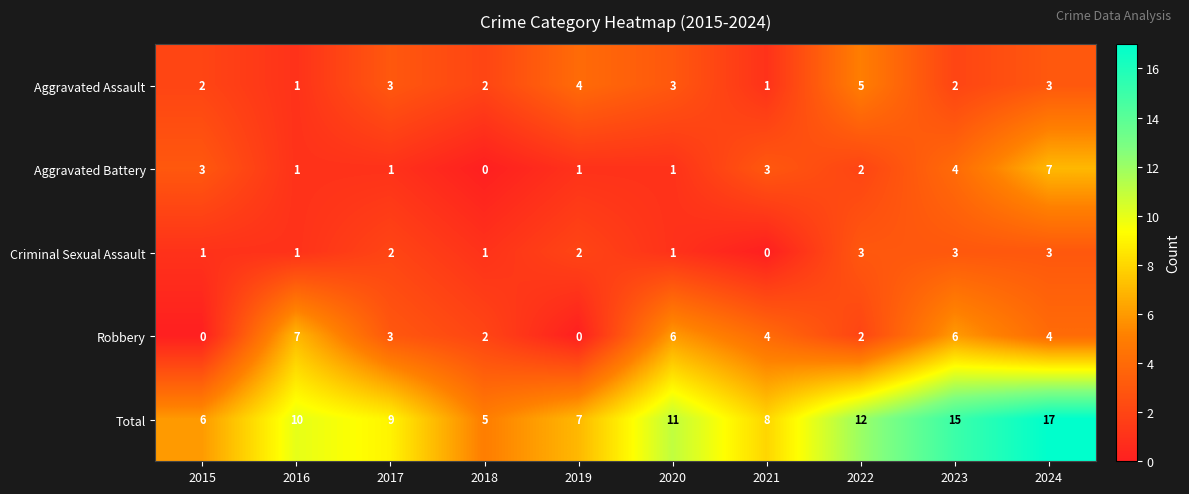

Rank the series at 2015 from highest to lowest value.

Total, Aggravated Battery, Aggravated Assault, Criminal Sexual Assault, Robbery